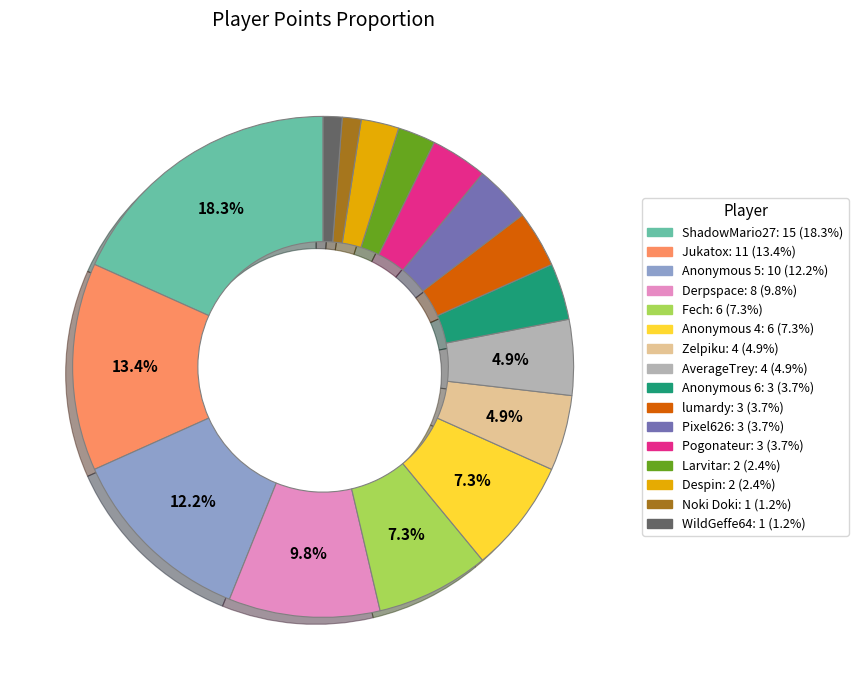

What is the total percentage of Anonymous 5 and Fech?

19.5%